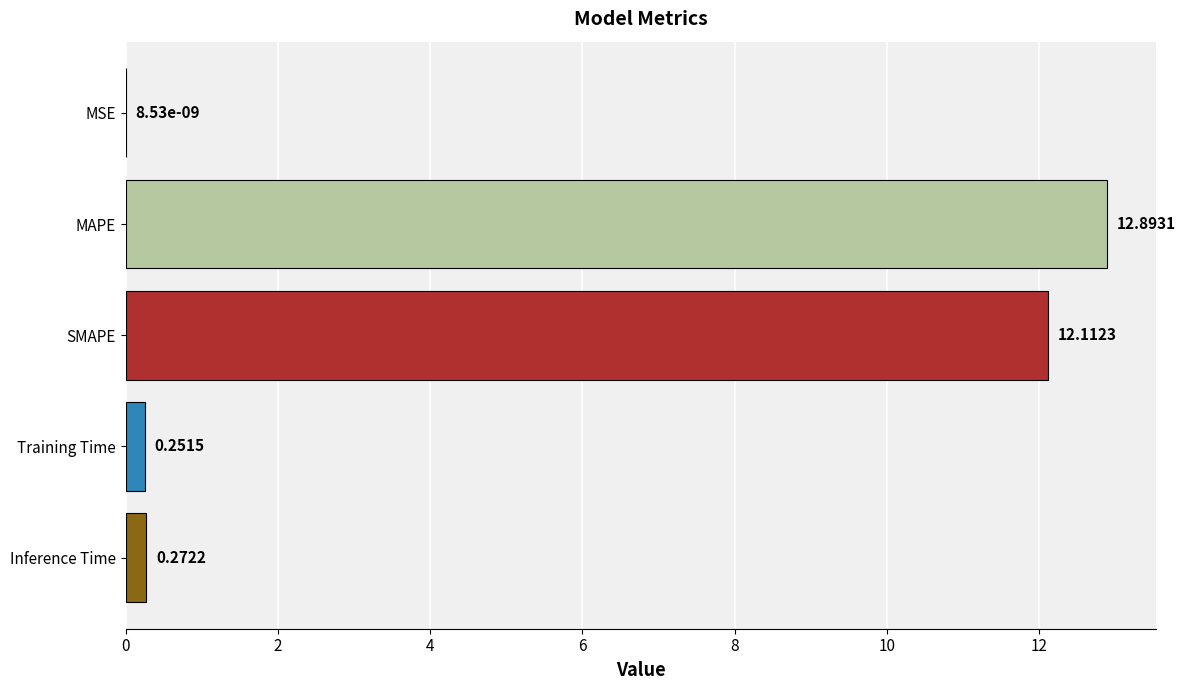

At which label is the value closest to 6?

Inference Time